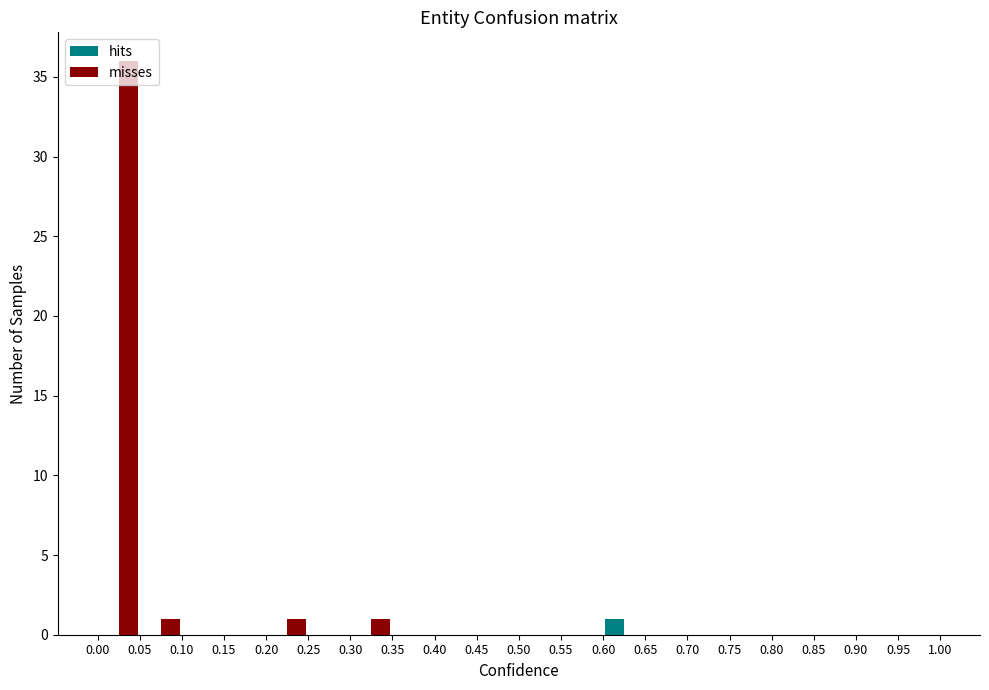

In the misses series, which range on the x-axis has the tallest bar?

0.00 to 0.05